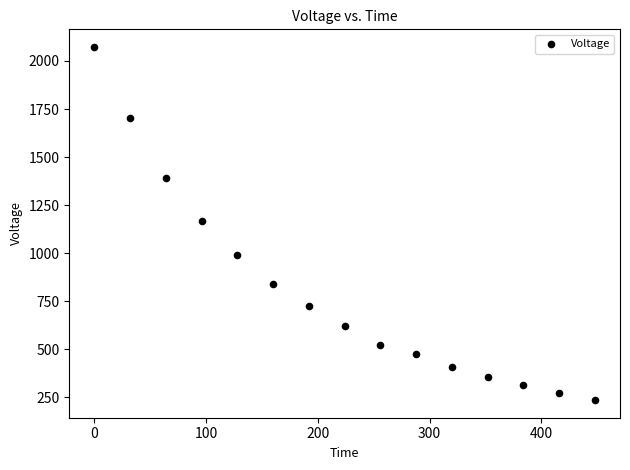

What is the range of Y values (max minus min)?

1836.4